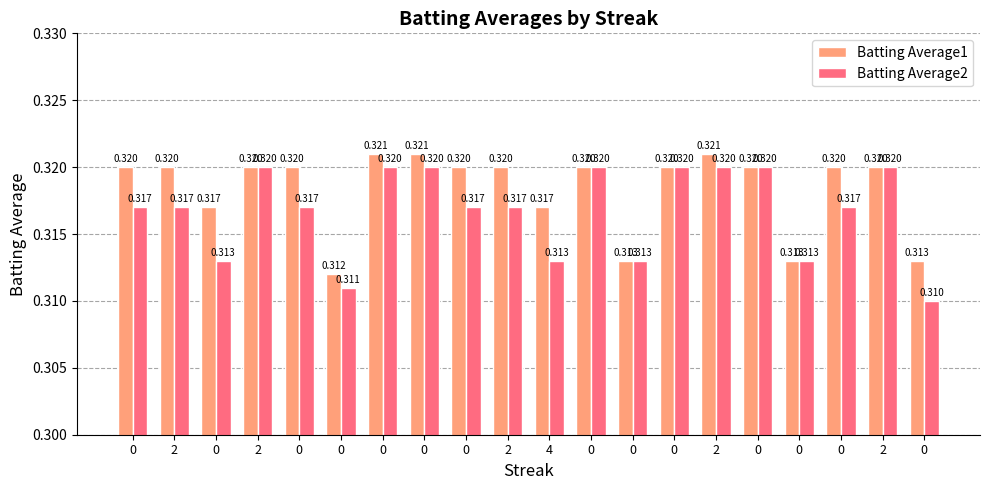

How many bars are there in each group?

2